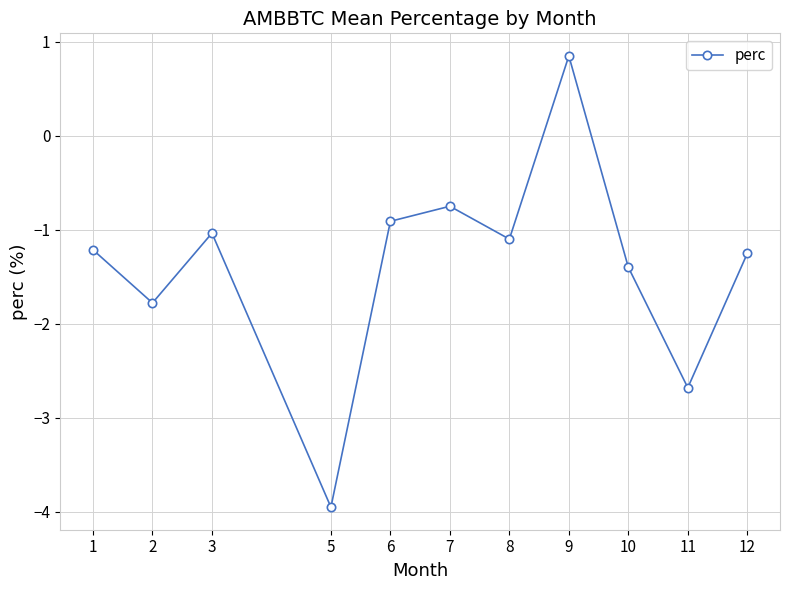

Count the number of values greater than -1.

3